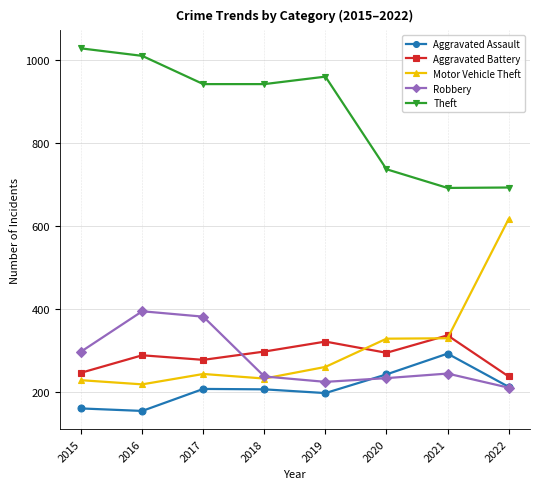

Is it true that Motor Vehicle Theft equals 49 at 2016?

False